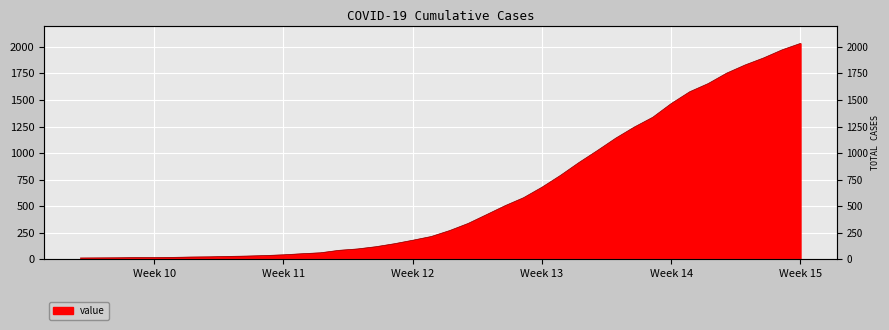

List the labels in order of value, smallest first.

2020-02-27, 2020-02-28, 2020-02-29, 2020-03-01, 2020-03-02, 2020-03-03, 2020-03-04, 2020-03-05, 2020-03-06, 2020-03-07, 2020-03-08, 2020-03-09, 2020-03-10, 2020-03-11, 2020-03-12, 2020-03-13, 2020-03-14, 2020-03-15, 2020-03-16, 2020-03-17, 2020-03-18, 2020-03-19, 2020-03-20, 2020-03-21, 2020-03-22, 2020-03-23, 2020-03-24, 2020-03-25, 2020-03-26, 2020-03-27, 2020-03-28, 2020-03-29, 2020-03-30, 2020-03-31, 2020-04-01, 2020-04-02, 2020-04-03, 2020-04-04, 2020-04-05, 2020-04-06